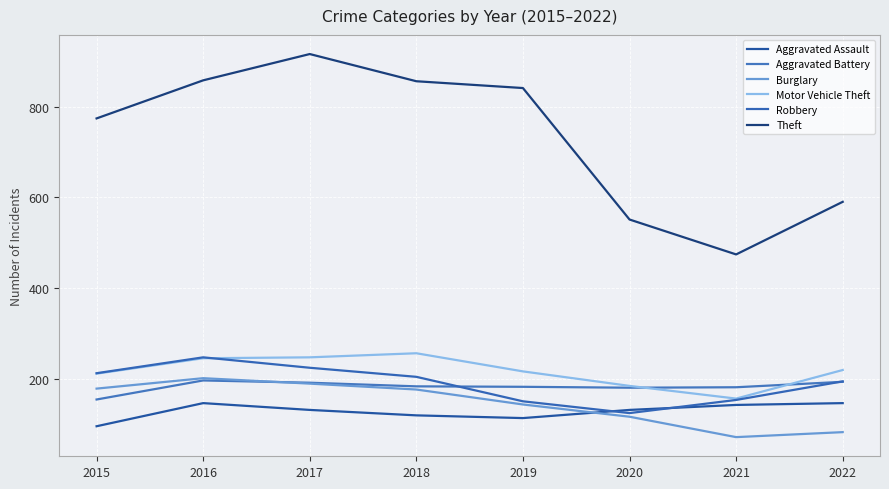

Which series has the widest spread of values?

Theft